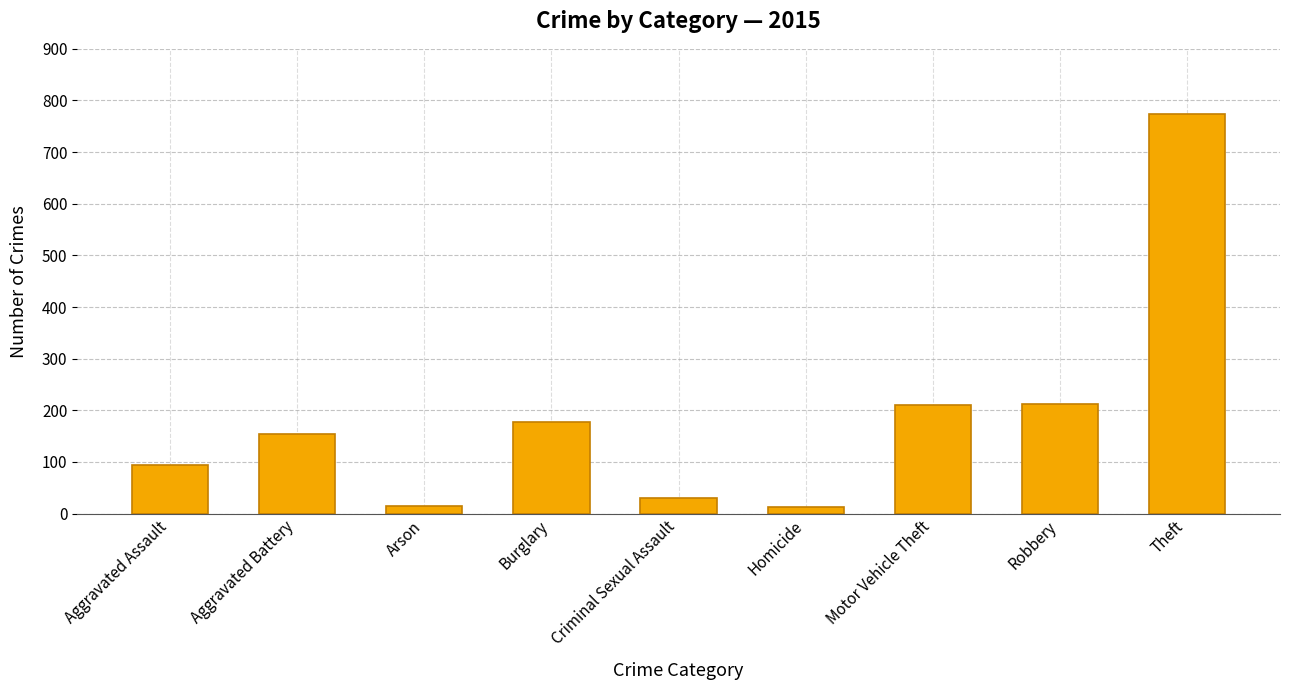

What is the label of the 8th bar from the right?

Aggravated Battery